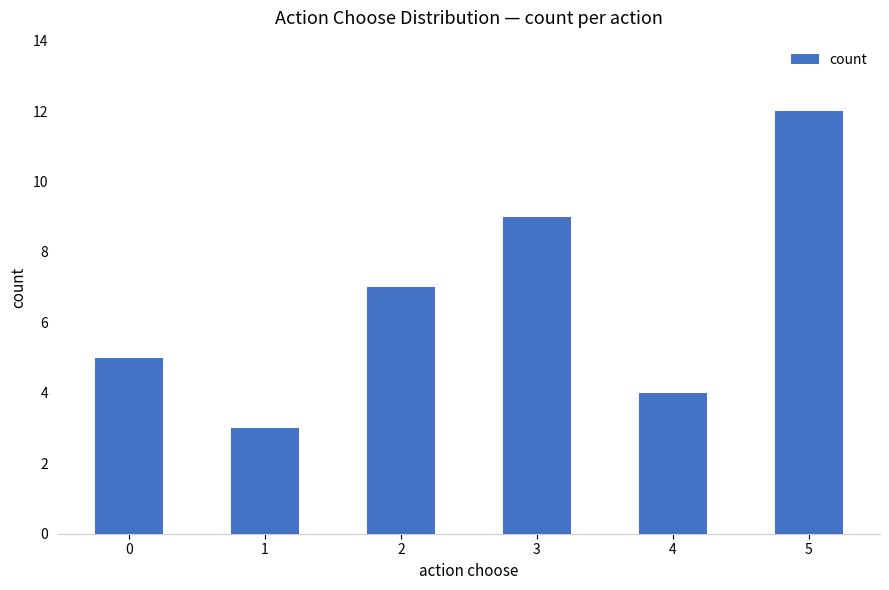

How many data points are less than 7?

3